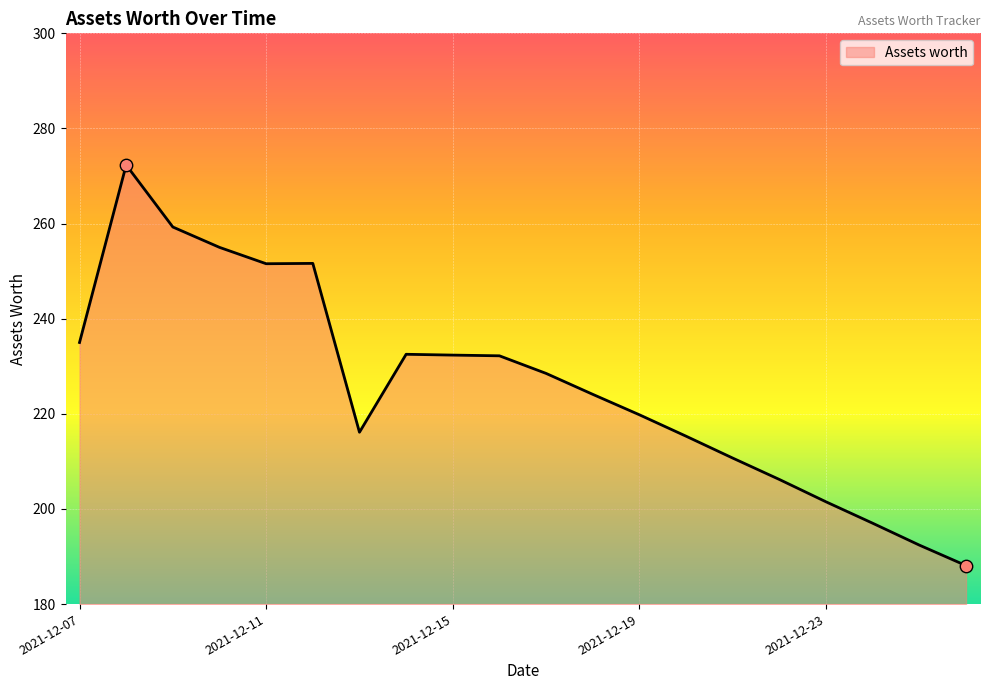

What is the greatest value displayed?

272.3